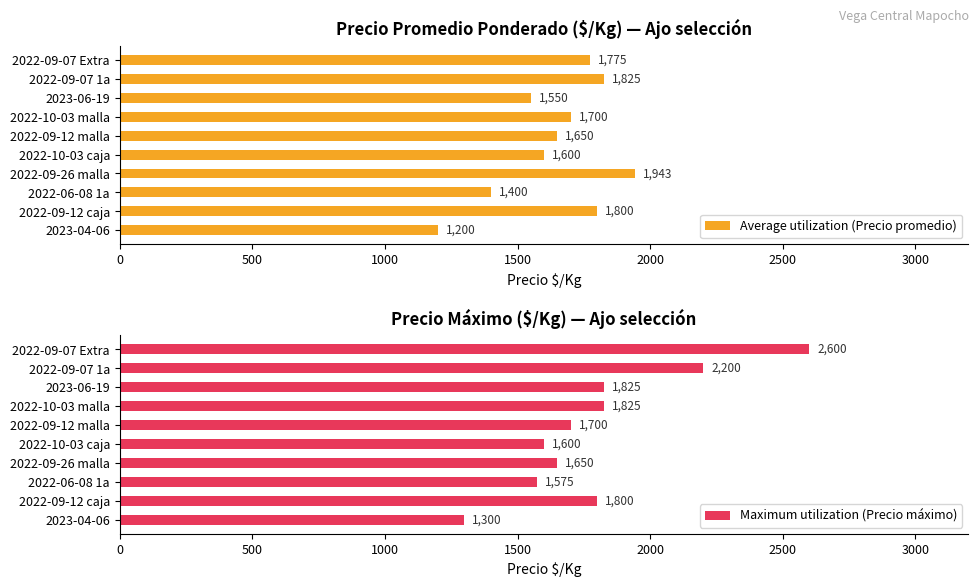

What is the total value across all series at 1500?

3525